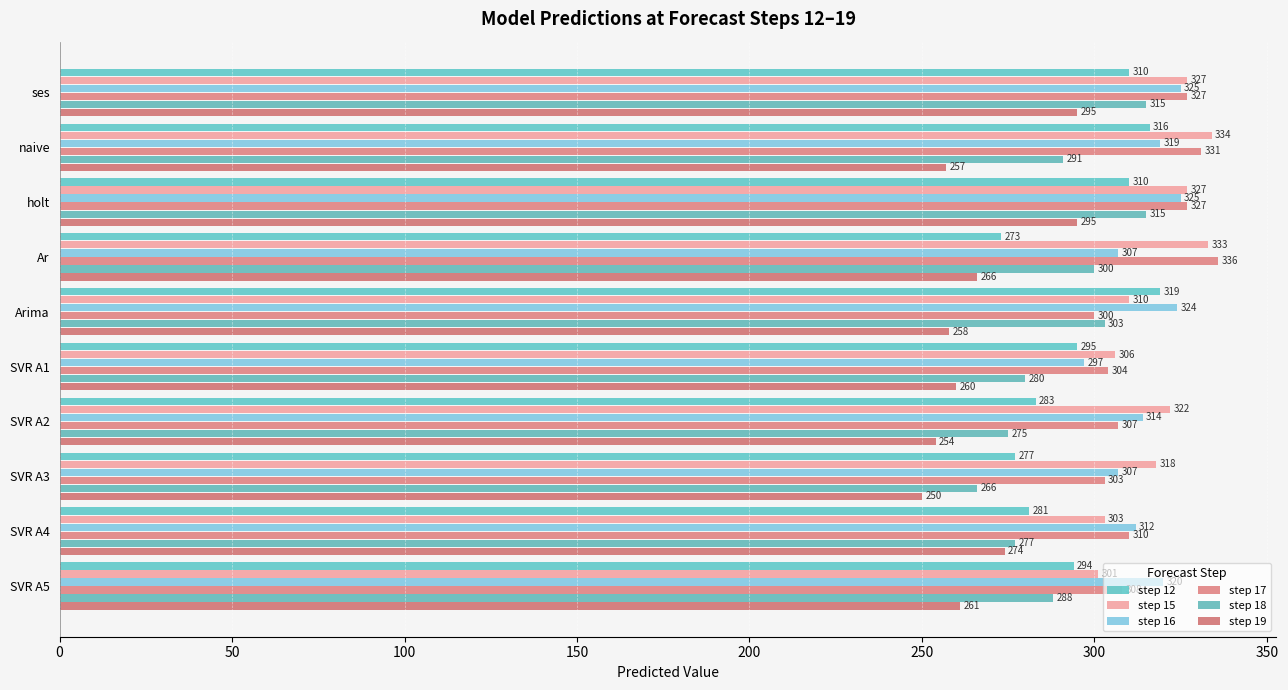

What is the sum of all step 12 values?

2958